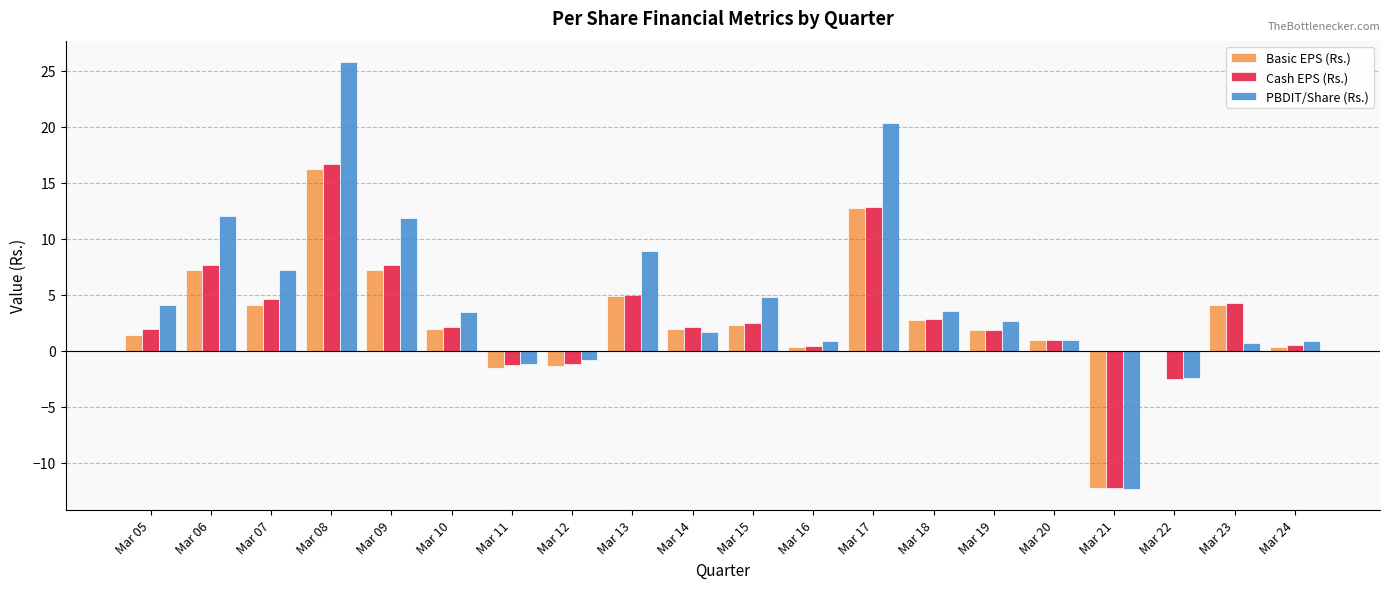

What is the average value of the PBDIT/Share (Rs.) series?

4.6